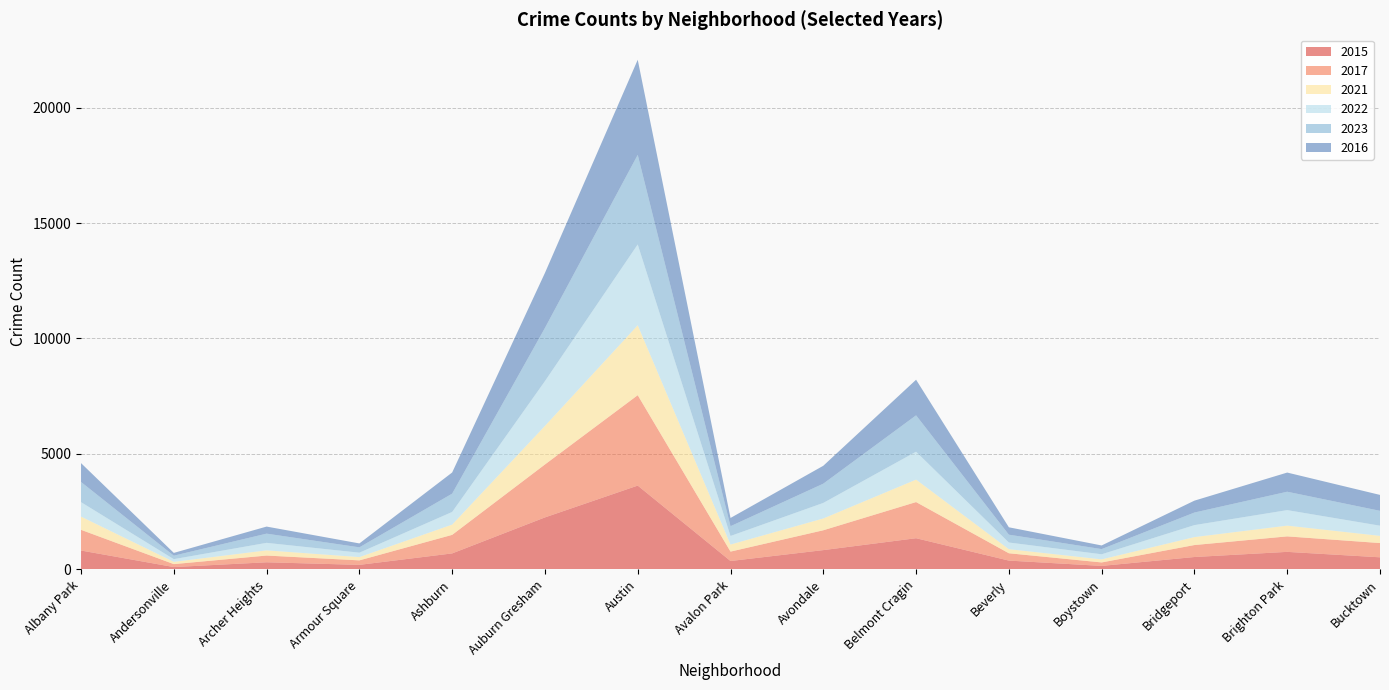

Reading left to right, extract all data points from this chart.

2015: Albany Park=818	Andersonville=102	Archer Heights=309	Armour Square=197	Ashburn=693	Auburn Gresham=2252	Austin=3630	Avalon Park=364	Avondale=836	Belmont Cragin=1351	Beverly=382	Boystown=152	Bridgeport=537	Brighton Park=760	Bucktown=524
2017: Albany Park=896	Andersonville=127	Archer Heights=291	Armour Square=194	Ashburn=803	Auburn Gresham=2292	Austin=3914	Avalon Park=407	Avondale=859	Belmont Cragin=1565	Beverly=317	Boystown=150	Bridgeport=518	Brighton Park=670	Bucktown=617
2021: Albany Park=573	Andersonville=99	Archer Heights=225	Armour Square=143	Ashburn=445	Auburn Gresham=1670	Austin=3029	Avalon Park=306	Avondale=511	Belmont Cragin=973	Beverly=177	Boystown=133	Bridgeport=345	Brighton Park=466	Bucktown=312
2022: Albany Park=627	Andersonville=117	Archer Heights=326	Armour Square=191	Ashburn=548	Auburn Gresham=1941	Austin=3501	Avalon Park=372	Avondale=674	Belmont Cragin=1209	Beverly=290	Boystown=221	Bridgeport=519	Brighton Park=672	Bucktown=441
2023: Albany Park=873	Andersonville=149	Archer Heights=398	Armour Square=231	Ashburn=792	Auburn Gresham=2302	Austin=3878	Avalon Park=422	Avondale=833	Belmont Cragin=1574	Beverly=338	Boystown=224	Bridgeport=544	Brighton Park=796	Bucktown=643
2016: Albany Park=816	Andersonville=121	Archer Heights=306	Armour Square=169	Ashburn=916	Auburn Gresham=2382	Austin=4117	Avalon Park=357	Avondale=775	Belmont Cragin=1542	Beverly=320	Boystown=157	Bridgeport=515	Brighton Park=830	Bucktown=689